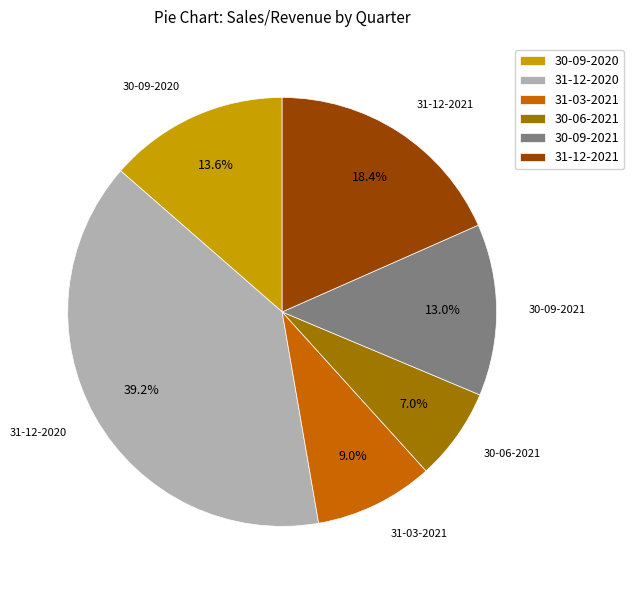

To the nearest percent, what is the average slice percentage?

17%